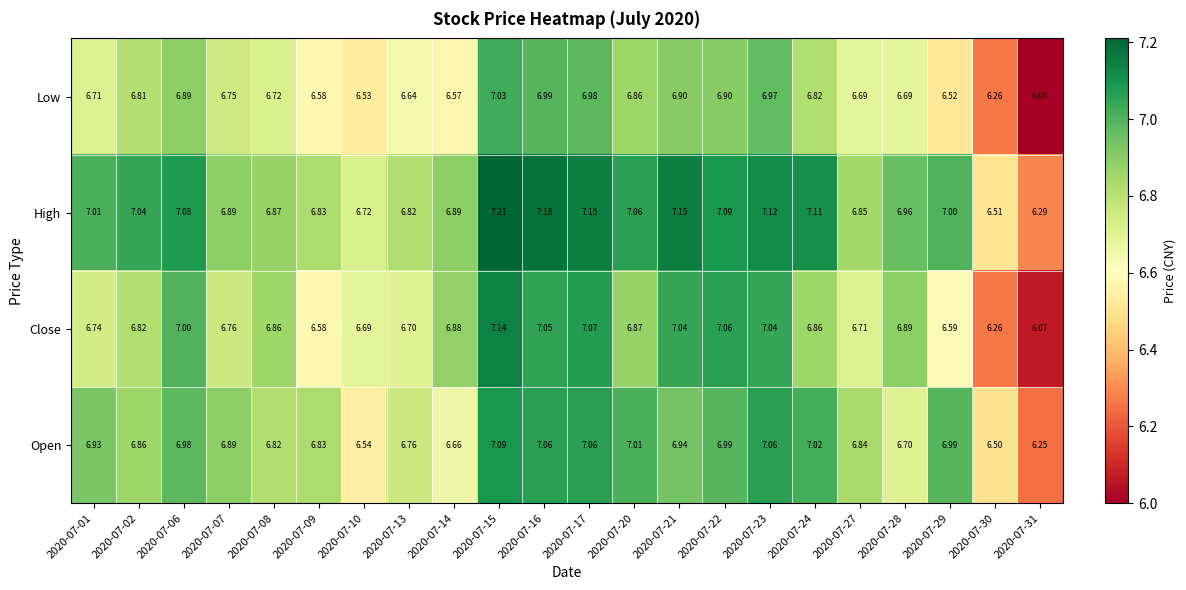

Which series has the largest range (max minus min)?

Close